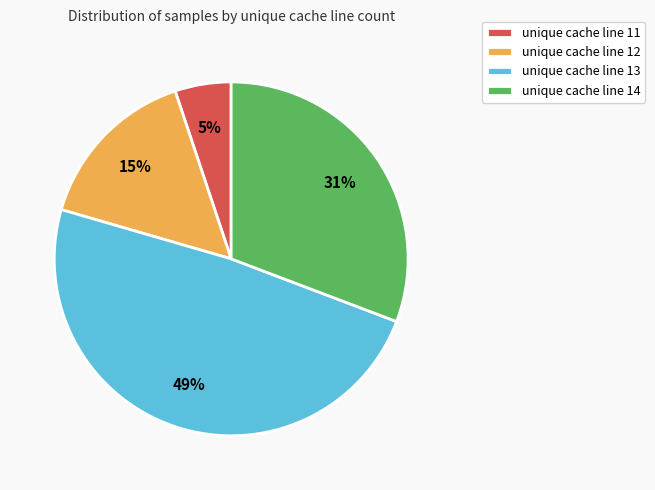

Between unique cache line 11 and unique cache line 12, which is larger?

unique cache line 12